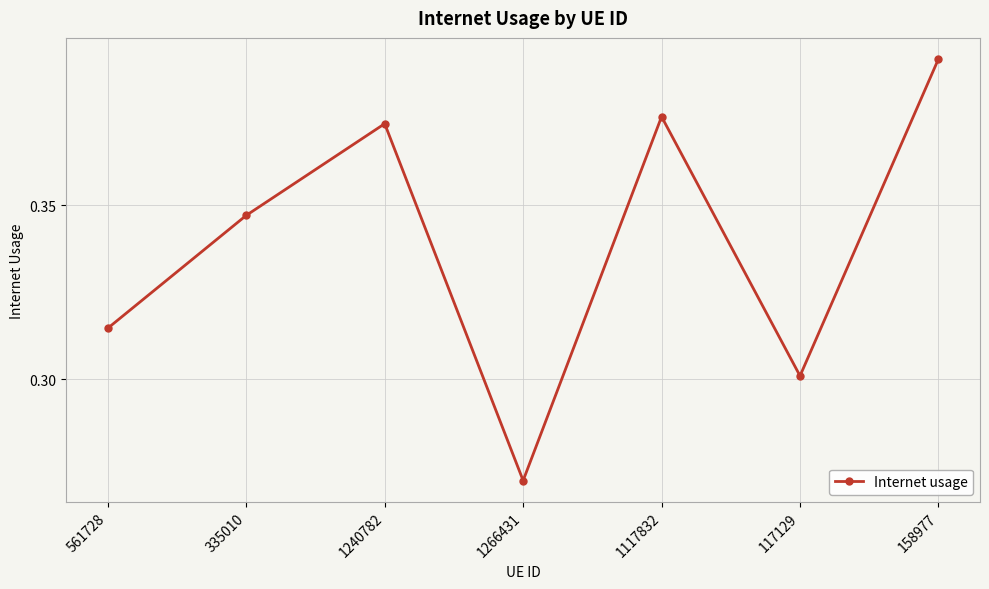

How many interior local valleys (lower than both neighbors) does the data have?

2